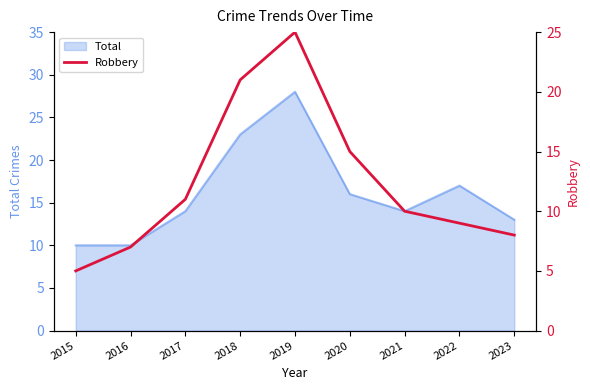

At which label is Total closest to 19?

2022